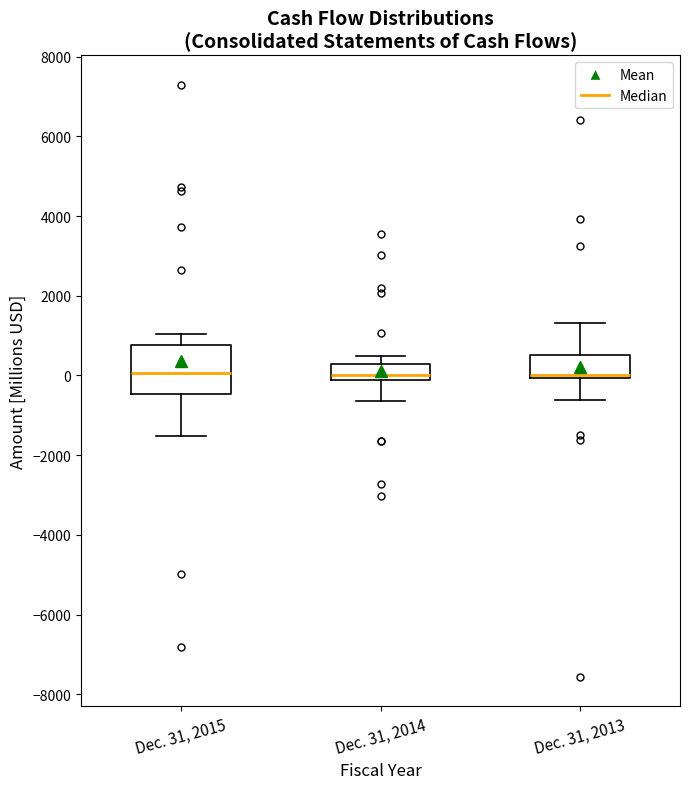

Reading left to right, read every box against the y-axis: the position of its median line, the range the box covers, and the ends of its whiskers. The values are not printed on the chart, so give them approximately, as read against the axis.

Dec. 31, 2015: median 0, box -400 to 800, whiskers -1600 to 1000
Dec. 31, 2014: median 0, box -200 to 200, whiskers -600 to 400
Dec. 31, 2013: median 0 (just above the box's lower edge), box 0 to 600, whiskers -600 to 1400